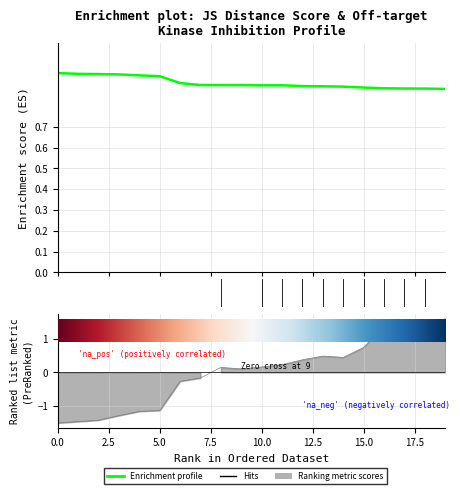

True or false: there are more than 0 points higher than both neighbors.

False